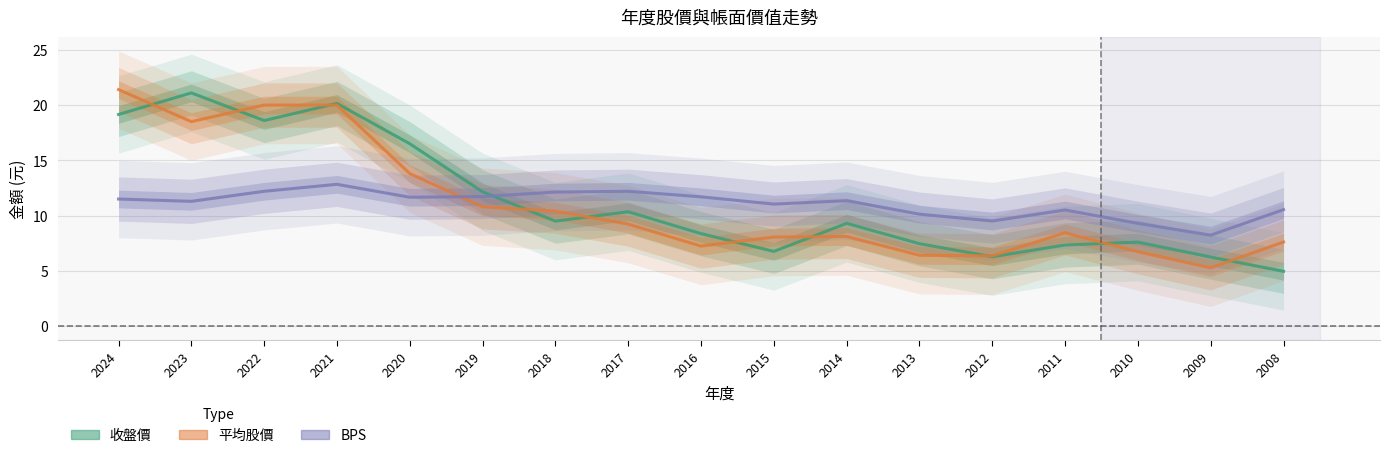

List the series in order of their peak value, lowest first.

BPS, 收盤價, 平均股價